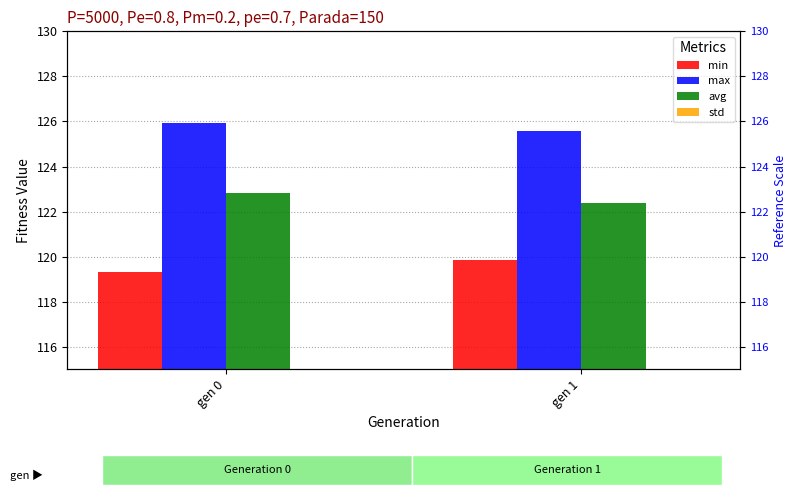

What is the average value of the max series?

125.8